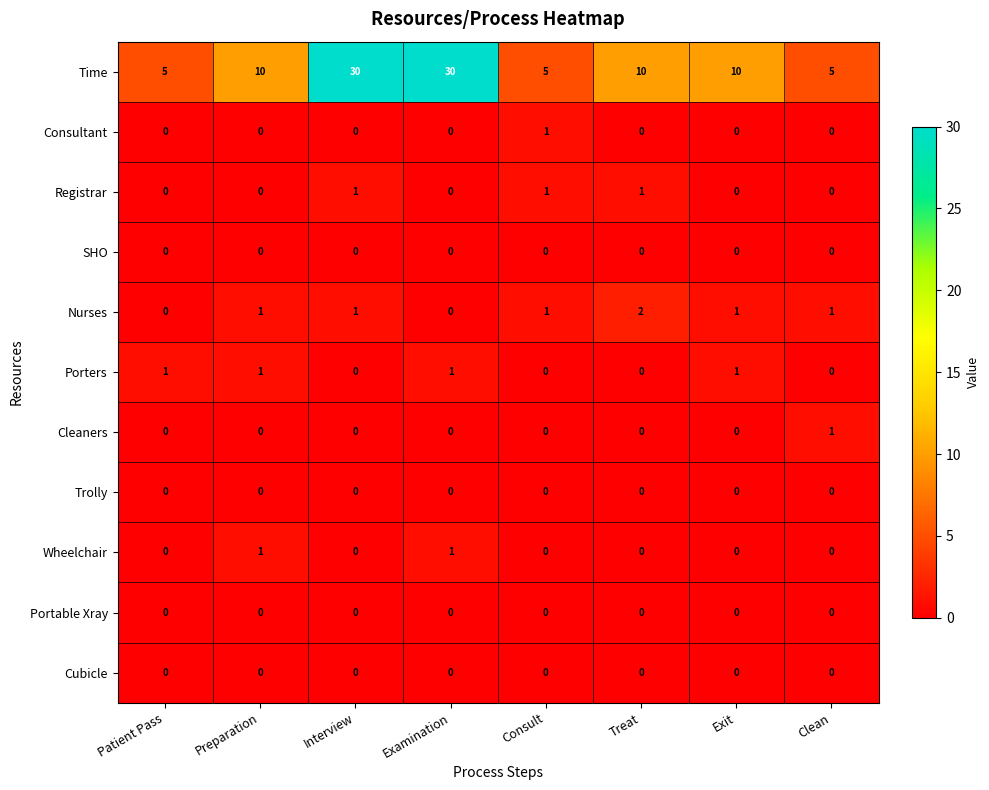

Between Consult and Exit, which series saw the biggest shift?

Time